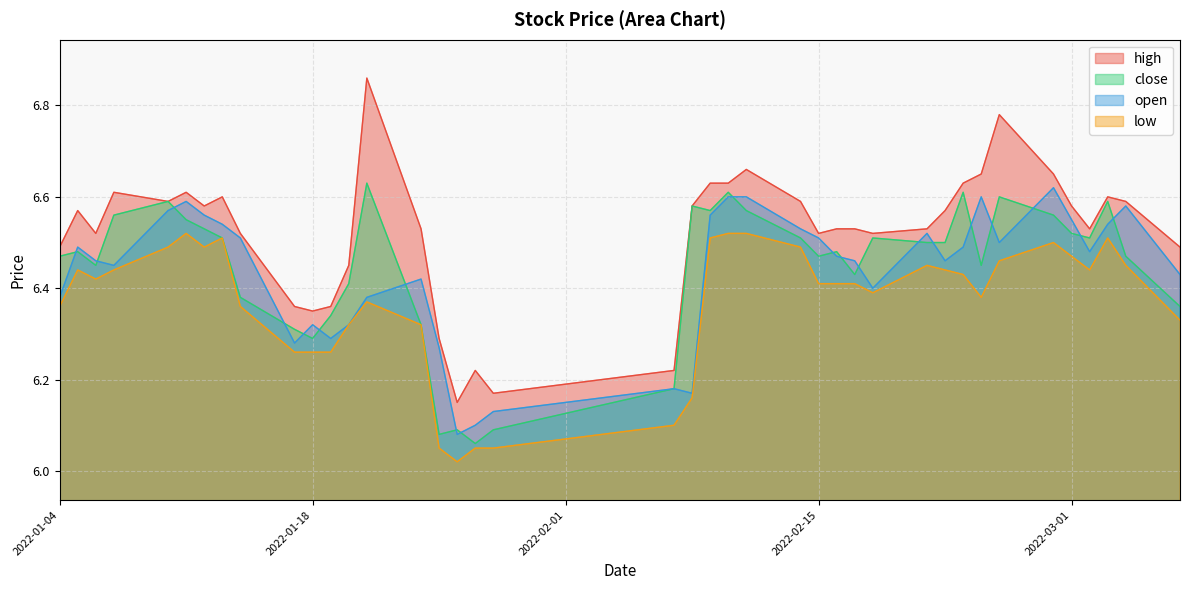

The close series shows 6.5 at 2022-02-24. True or false?

True